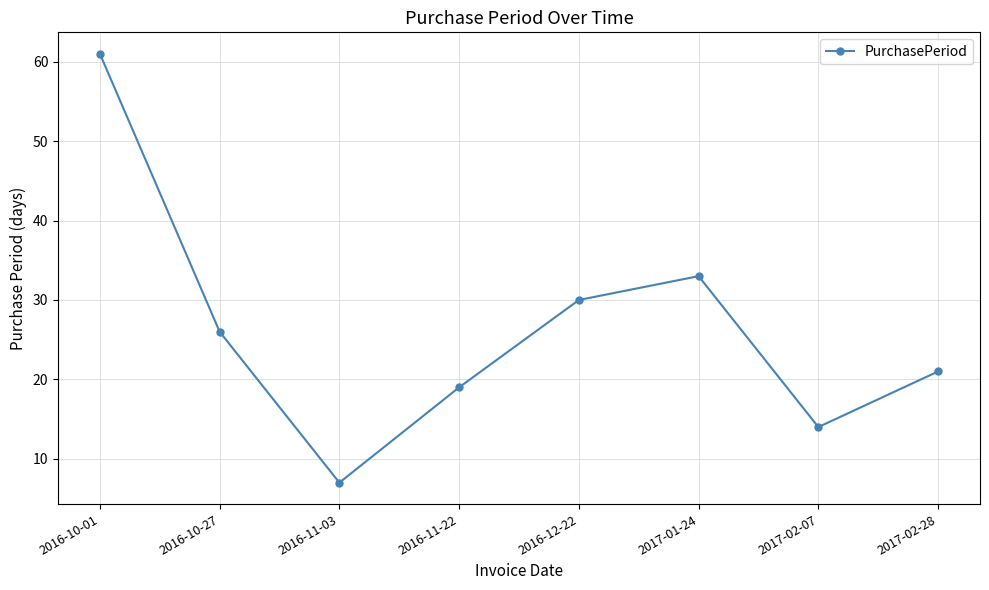

Reading left to right, what are all the values shown in this chart?

61	26	7	19	30	33	14	21